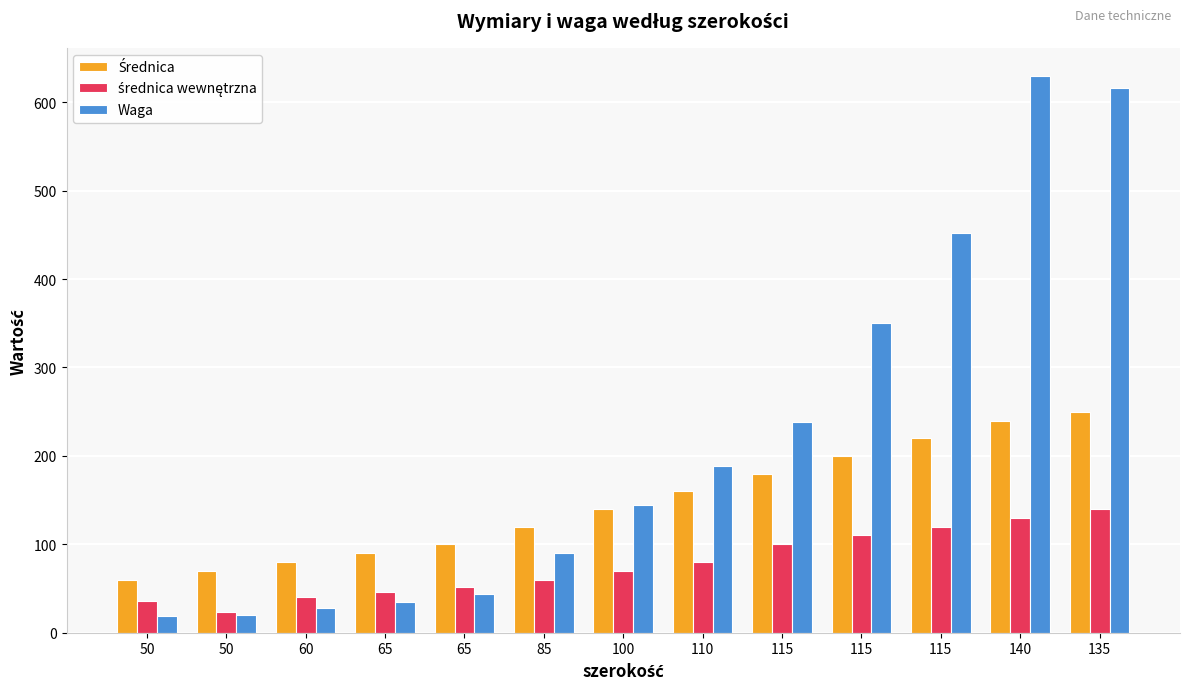

The średnica wewnętrzna series shows 44 at 110. True or false?

False